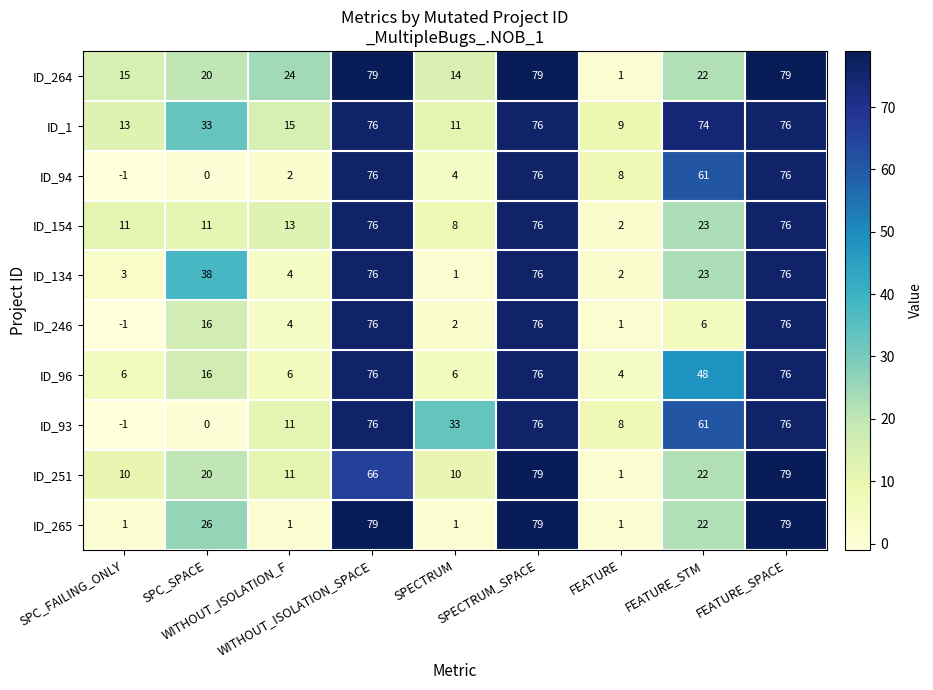

What is the average value of the ID_93 series?

38